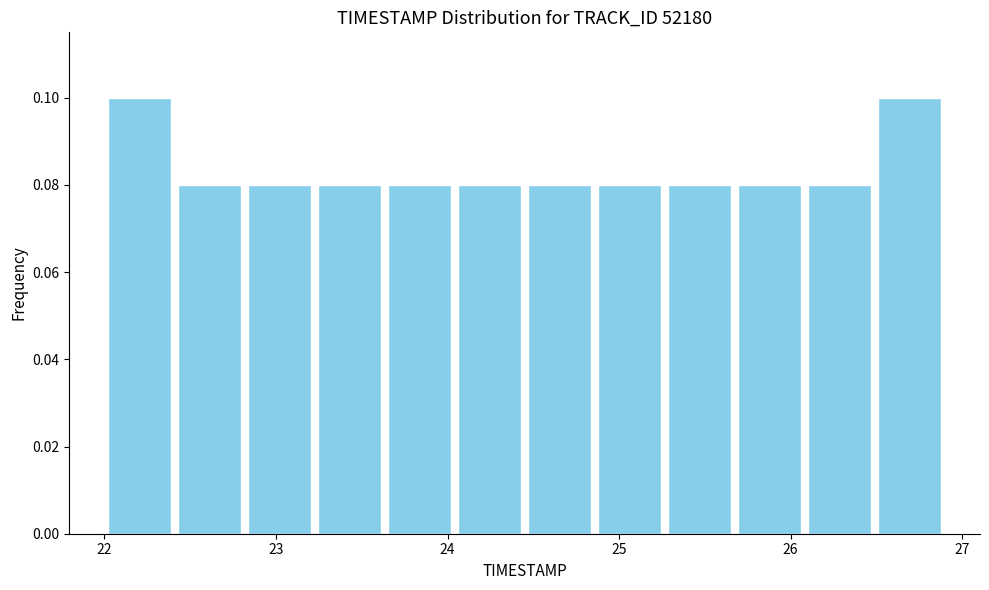

Reading left to right, transcribe this chart: for each bar, give the range it covers on the x-axis and its height. Neither the bar edges nor the heights are printed on the chart, so give them approximately, as read against the axes.

22.0 to 22.4: 0.10
22.4 to 22.8: 0.08
22.8 to 23.2: 0.08
23.2 to 23.6: 0.08
23.6 to 24.0: 0.08
24.0 to 24.5: 0.08
24.5 to 24.9: 0.08
24.9 to 25.3: 0.08
25.3 to 25.7: 0.08
25.7 to 26.1: 0.08
26.1 to 26.5: 0.08
26.5 to 26.9: 0.10